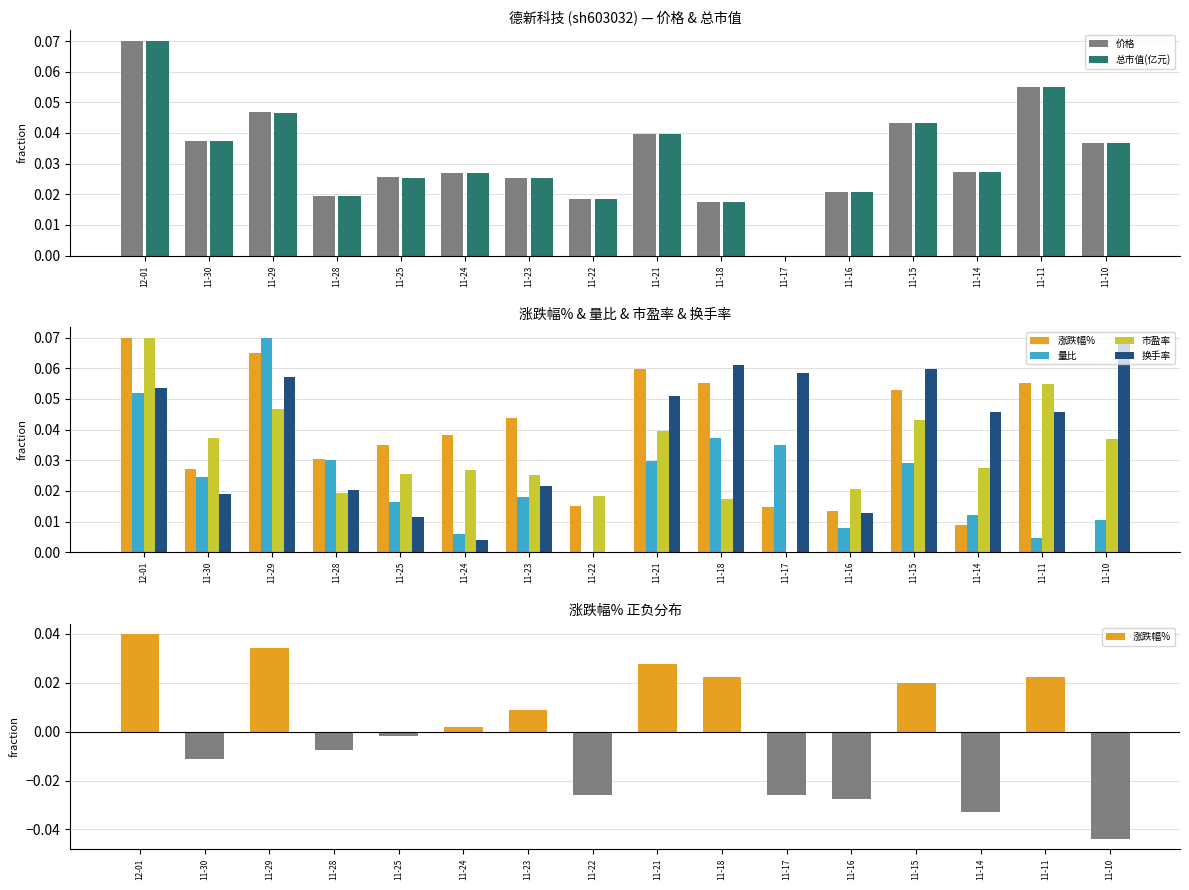

How many categories are shown in the chart?

16